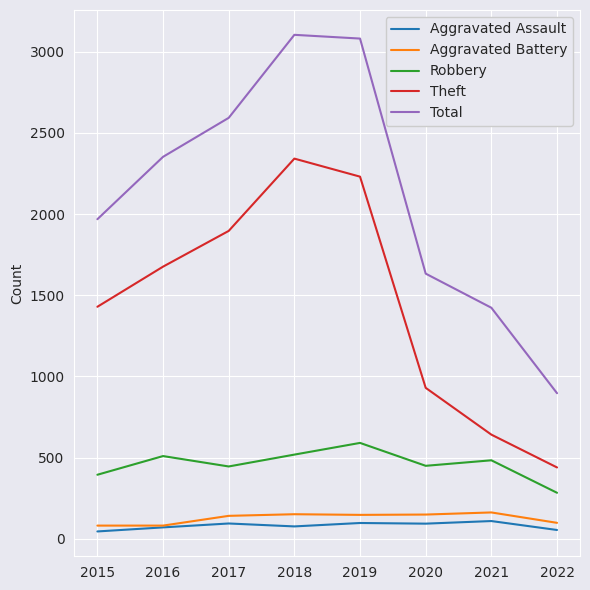

At which label is Total closest to 2000?

2015